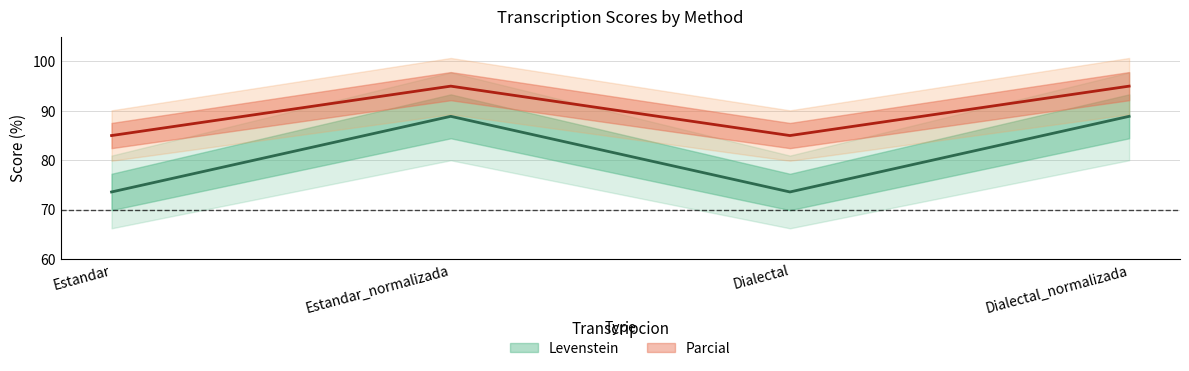

In Levenstein, how many points are higher than both neighbors (excluding endpoints)?

1